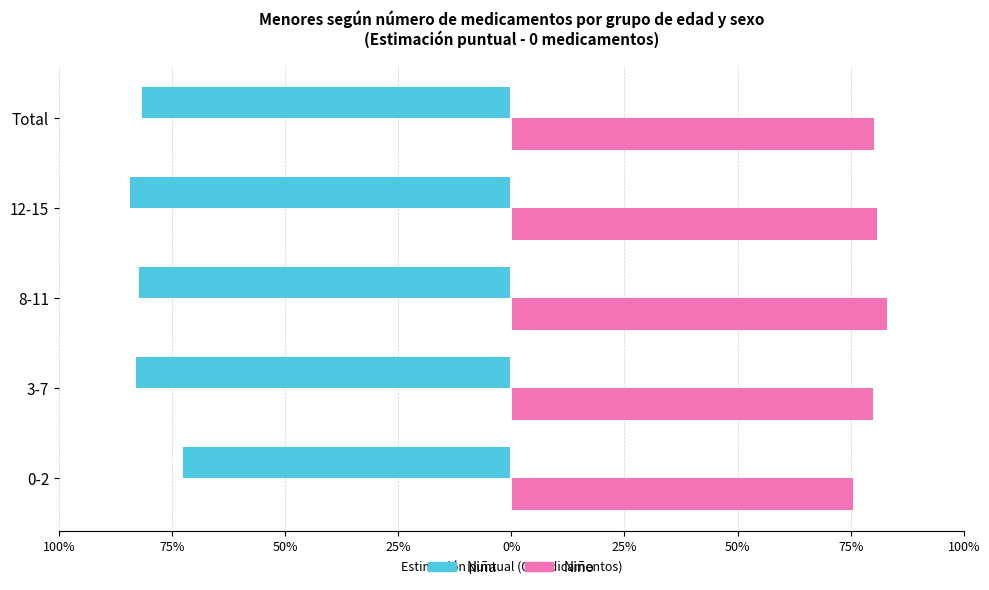

What are all the series names shown in the legend?

Niña, Niño